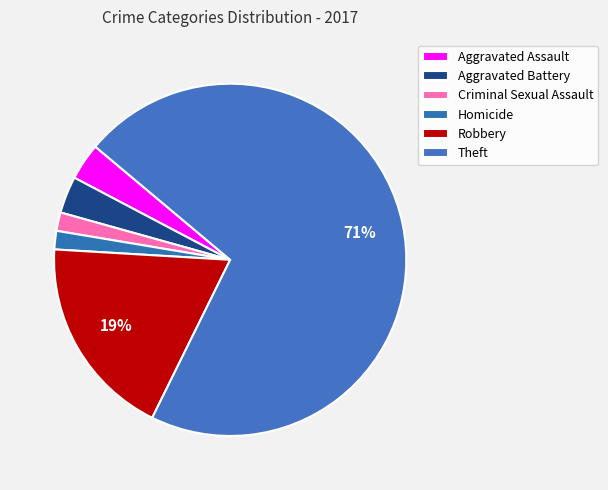

Count the number of slices in the pie.

6